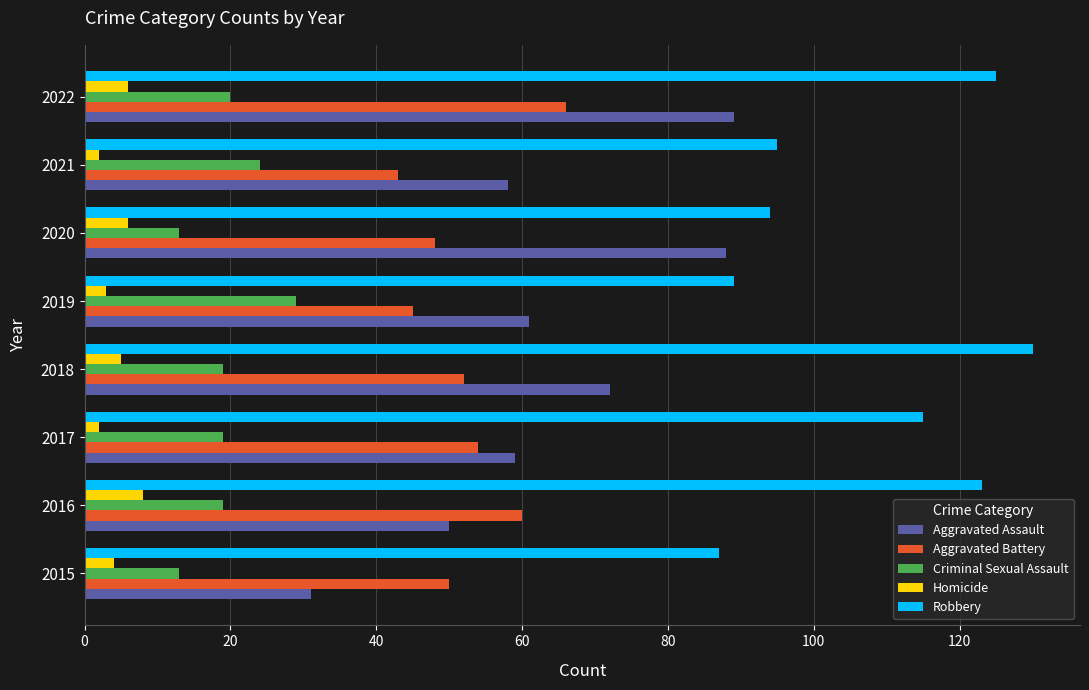

What is the difference between the maximum and second lowest values in the Aggravated Assault series?

39